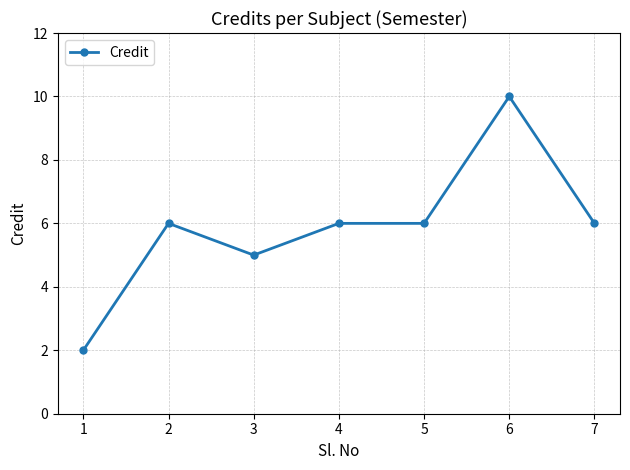

What value does the data have at 4?

6